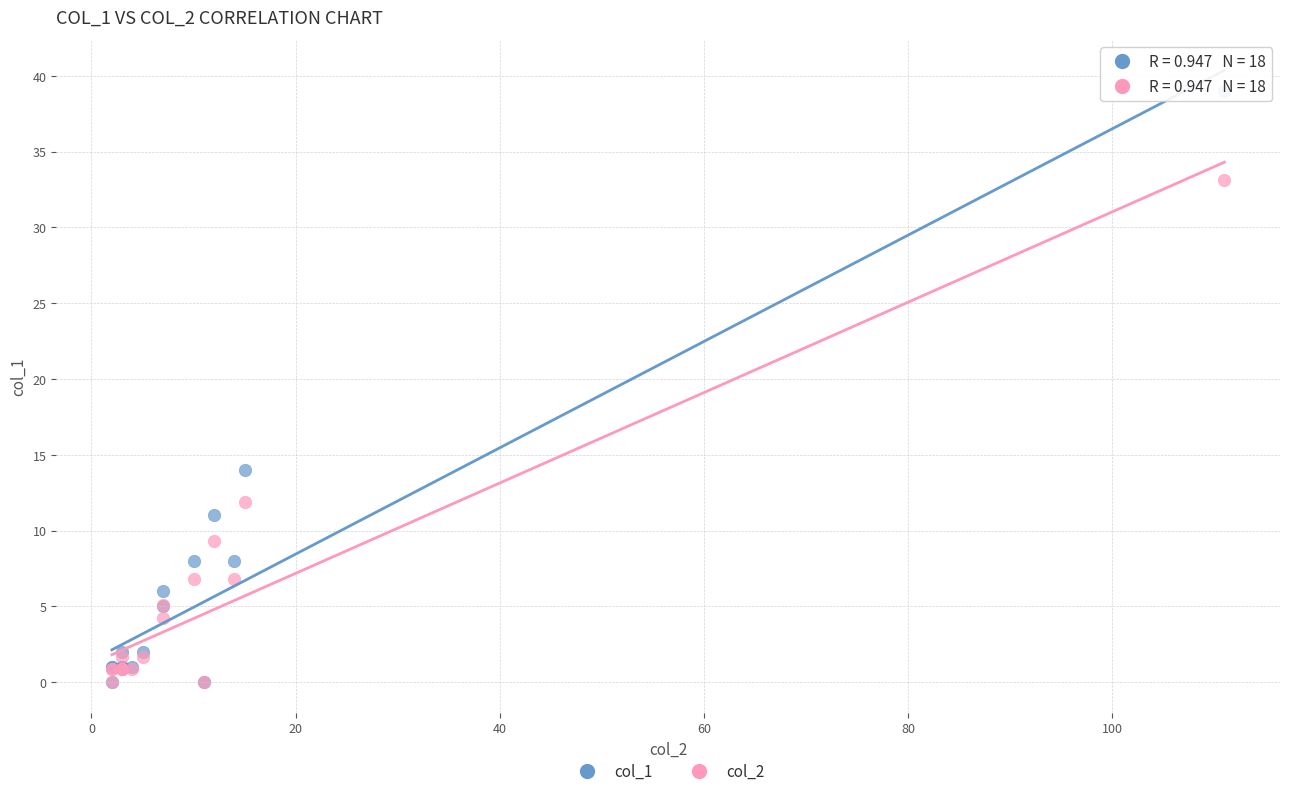

Across all series, what Y value is closest to 19?

14.0